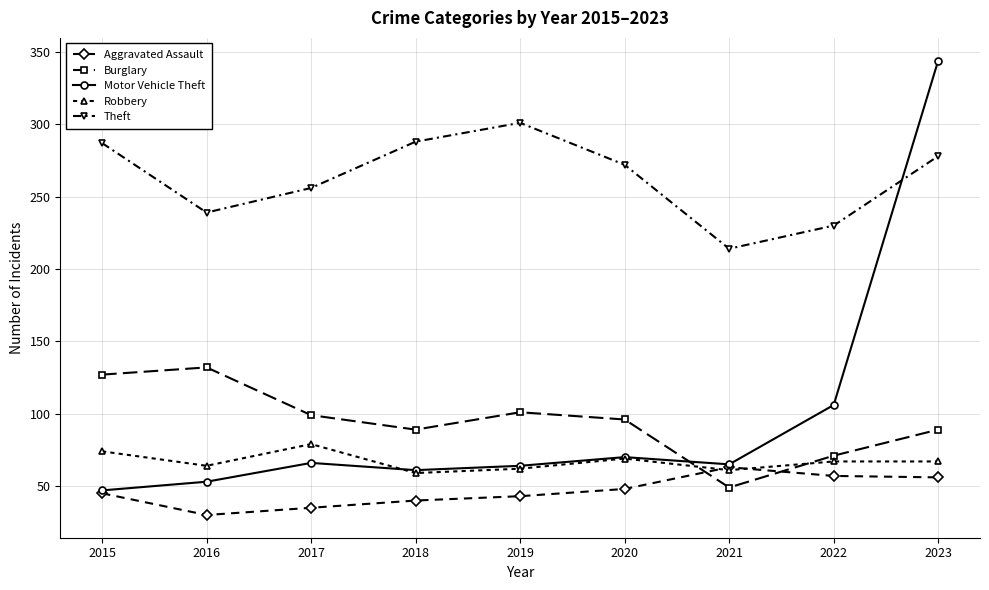

What is the difference between the Robbery values at 2022 and 2017?

12